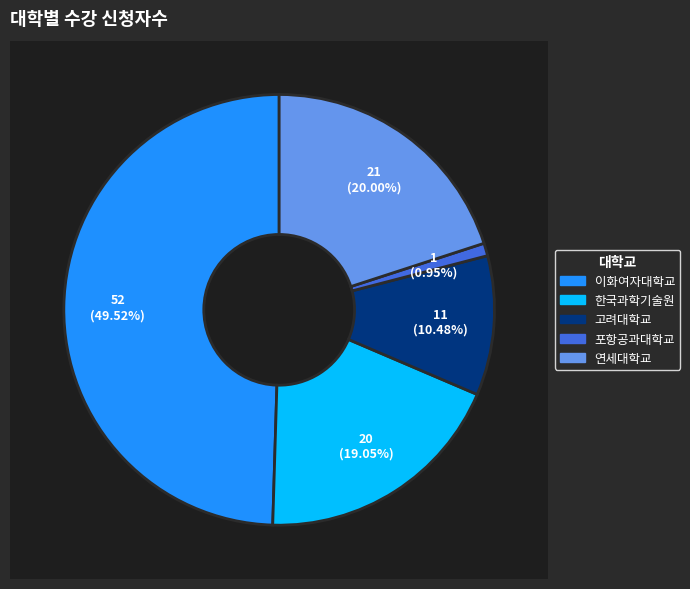

Which slice is the largest?

이화여자대학교